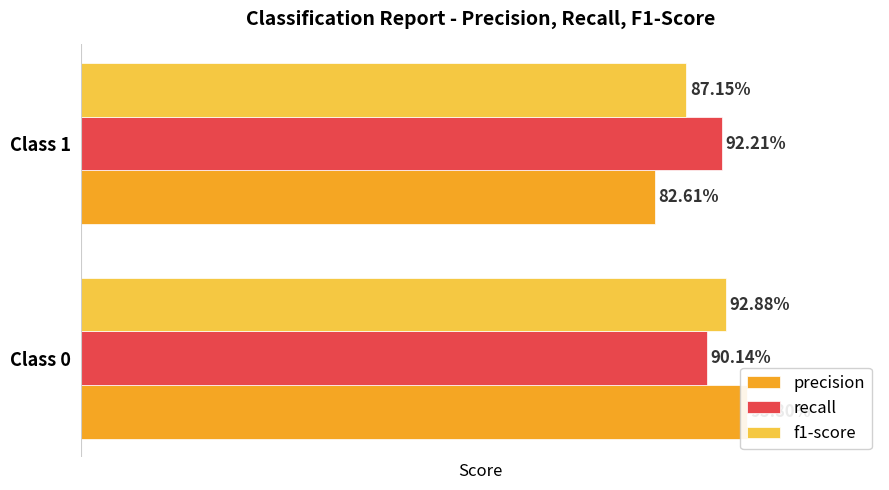

How many bars are there in each group?

3